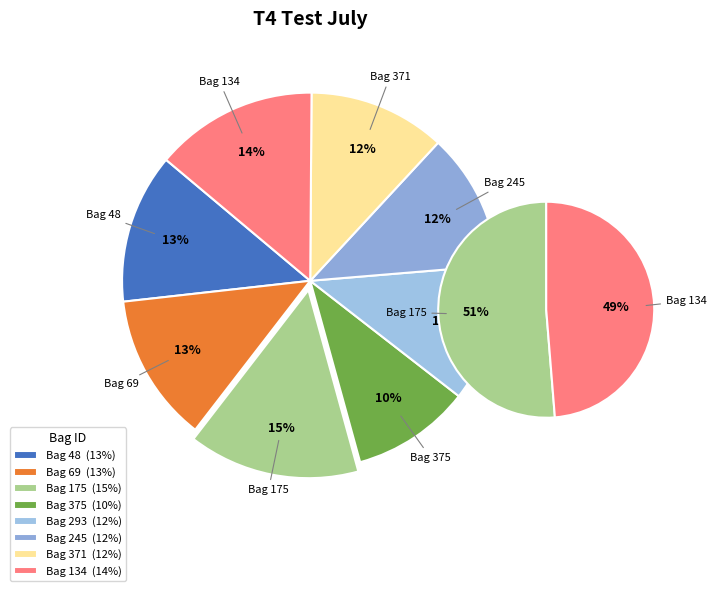

The 371 slice represents 19% of the pie. True or false?

False